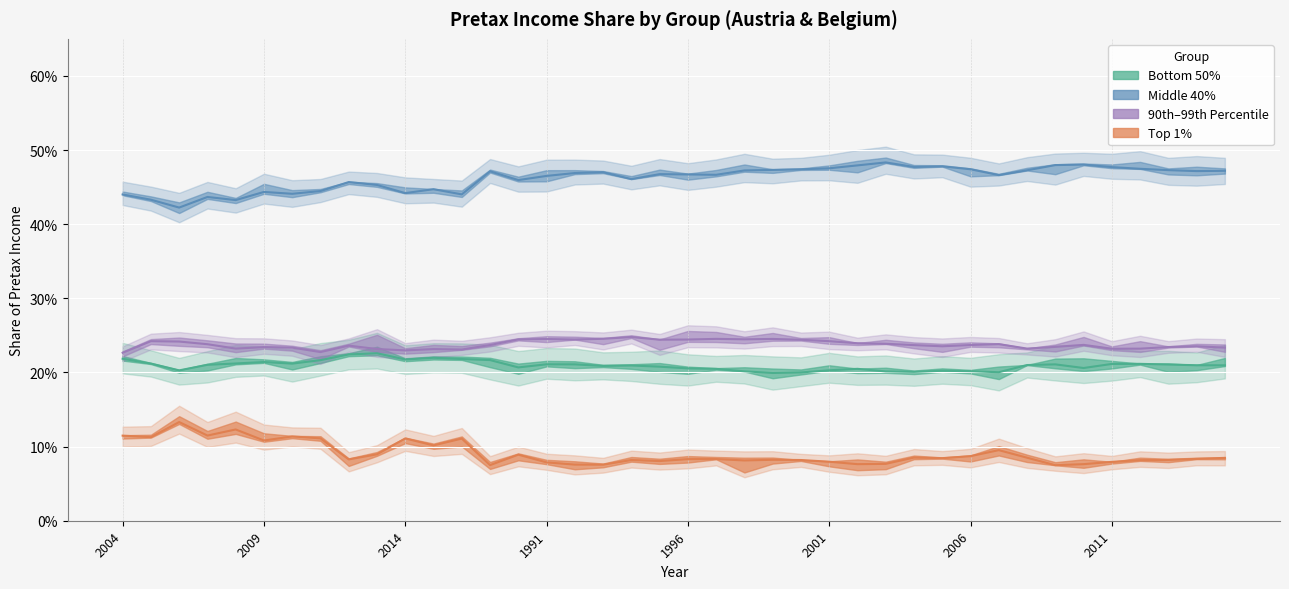

What is the value of the 90th-99th point at the 12th from the left?

0.2